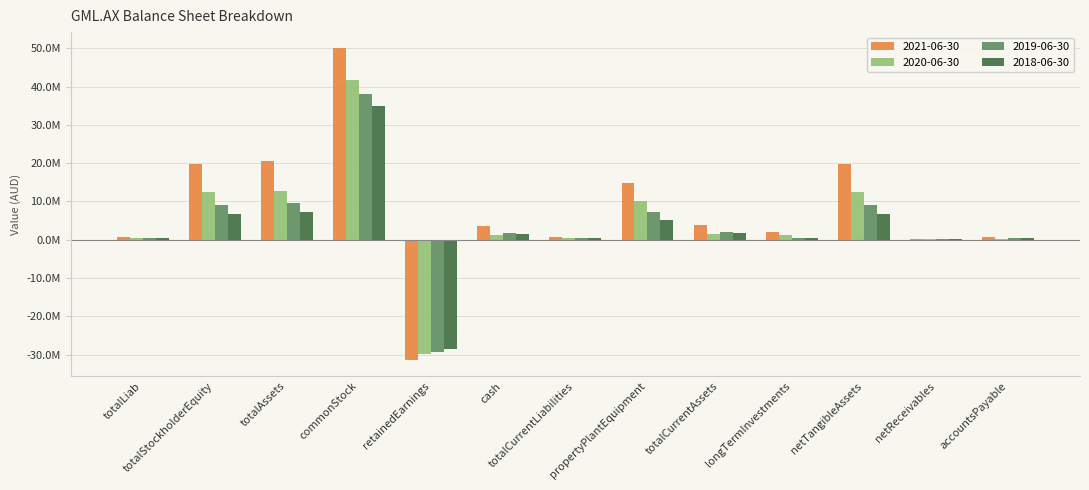

What is the sum of the 2021-06-30 values at commonStock and totalLiab?

50979618